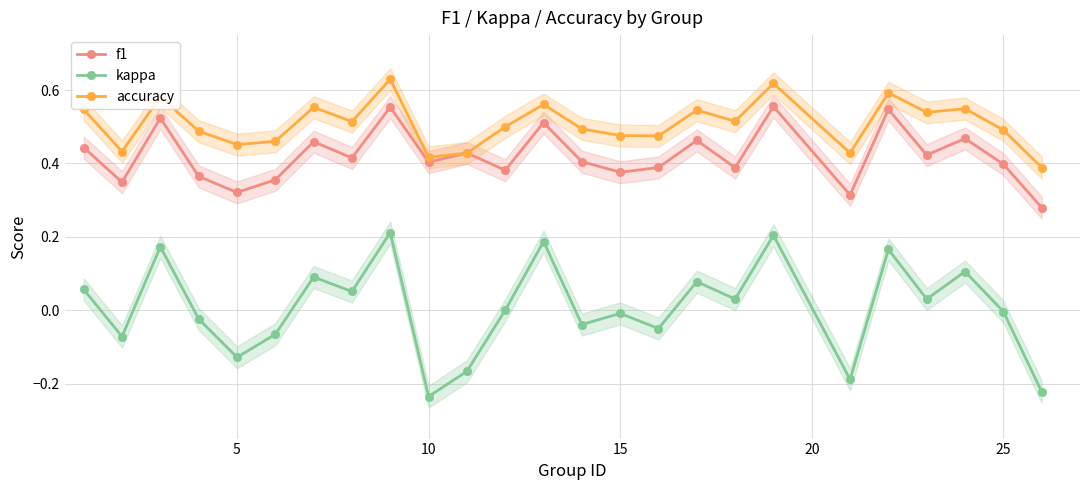

True or false: kappa and accuracy intersect in this chart.

False